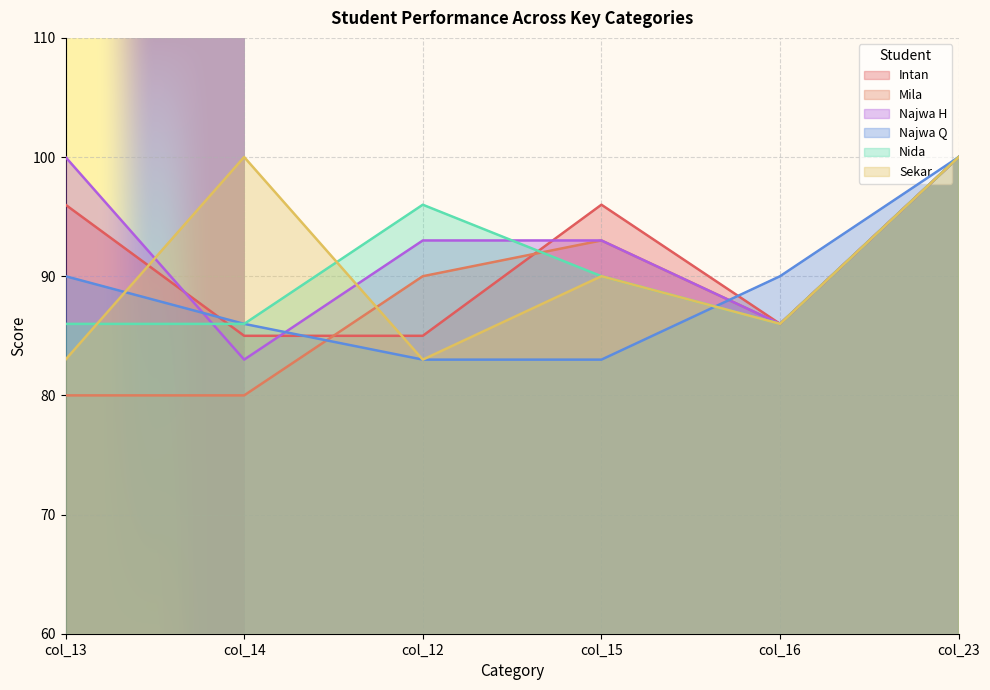

List the labels in order of Najwa H value, largest first.

col_13, col_23, col_12, col_15, col_16, col_14